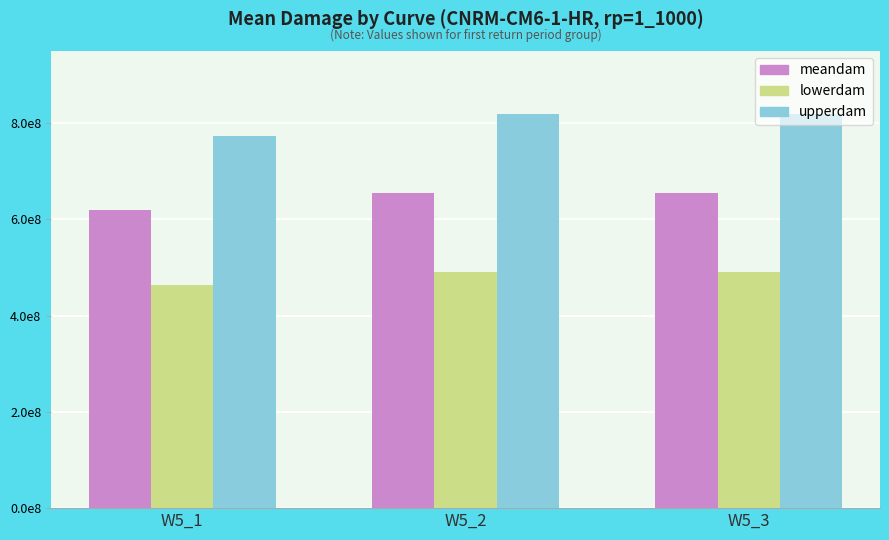

What are all the series names shown in the legend?

meandam, lowerdam, upperdam